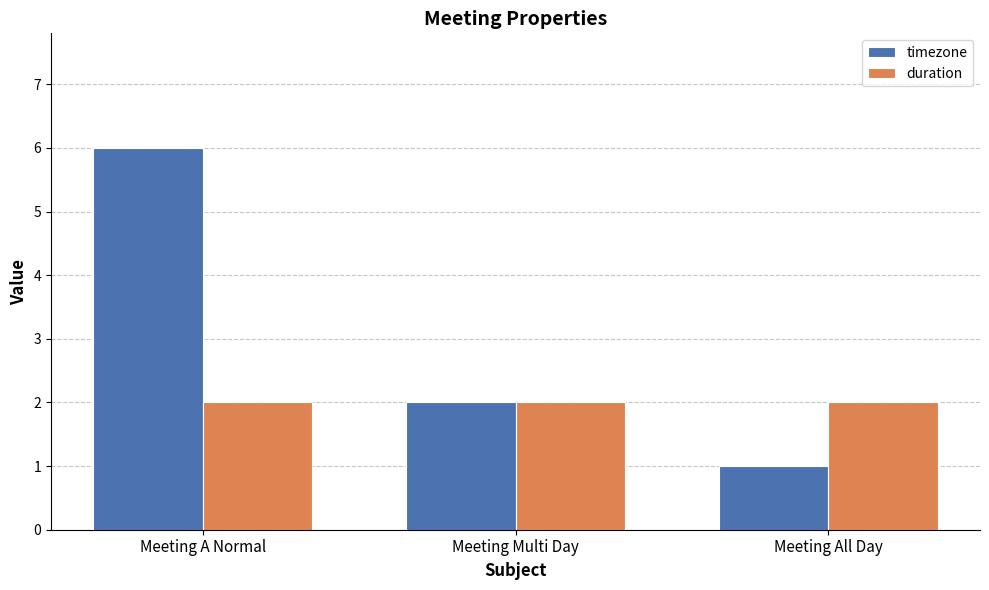

What is the greatest value displayed?

6